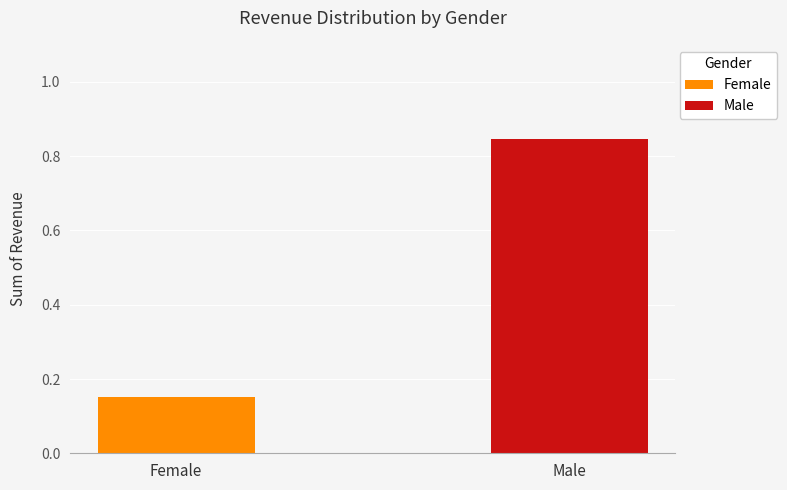

List the series in order of their peak value, highest first.

Male, Female